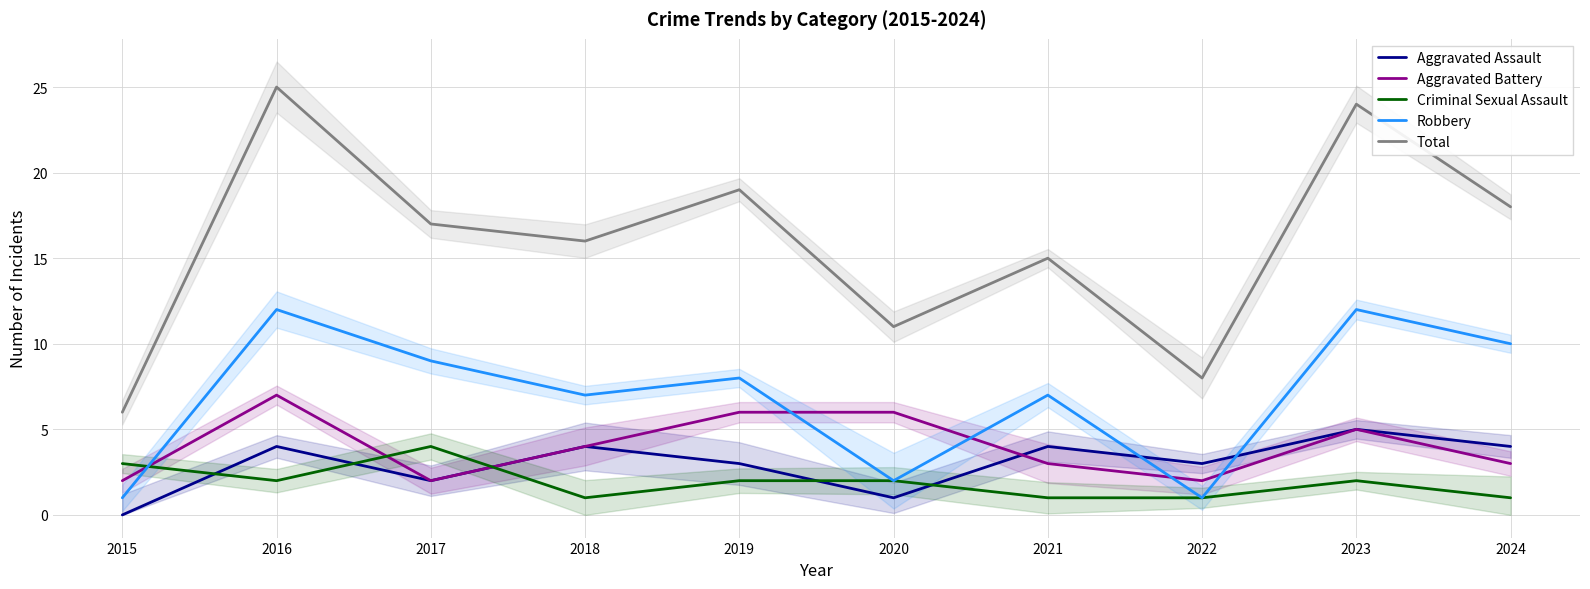

What is the difference between the maximum and minimum values in the Robbery series?

11